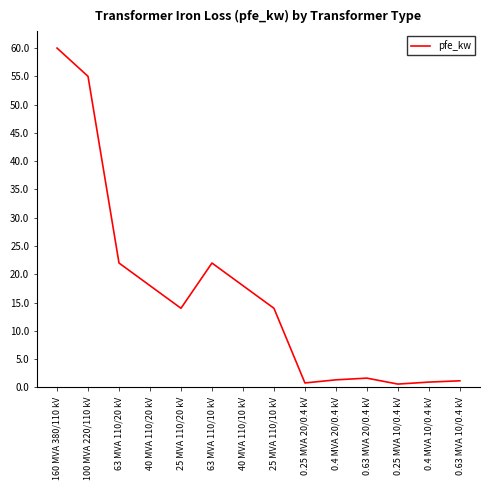

What is the maximum value shown in the chart?

60.0